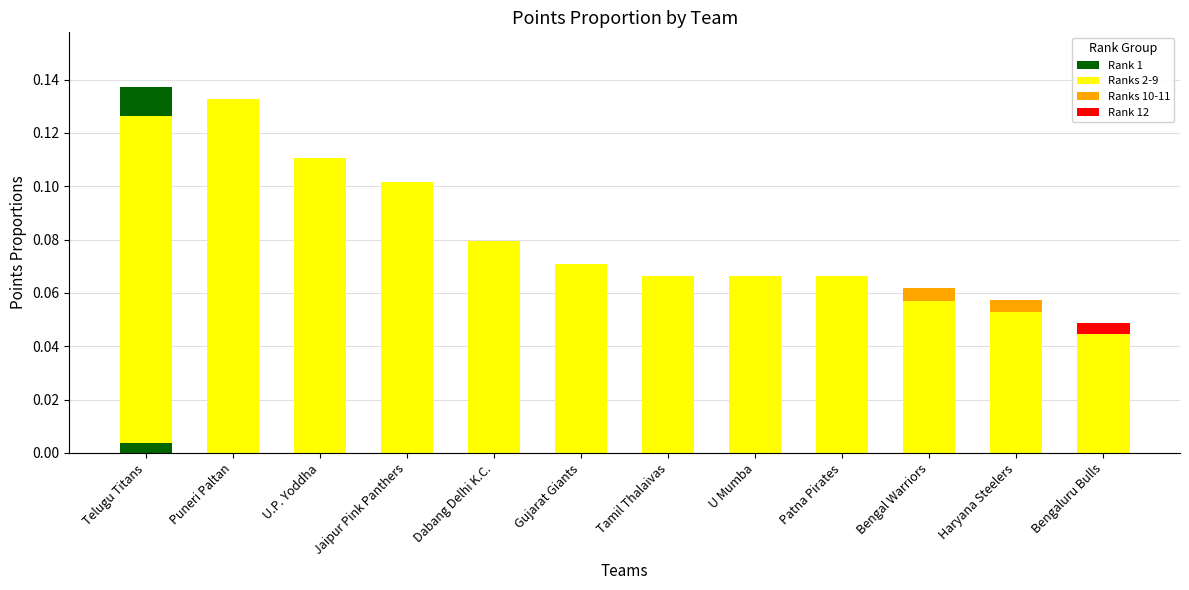

Reading left to right, transcribe all the data shown in this chart.

0.1	0.1	0.1	0.1	0.1	0.1	0.1	0.1	0.1	0.1	0.1	0.0